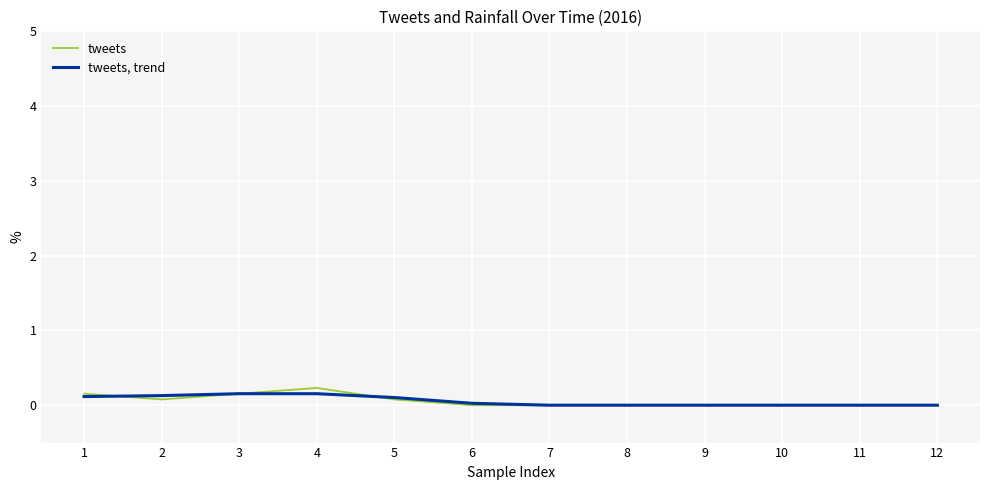

List the series in order of their overall mean, lowest first.

tweets, trend, tweets